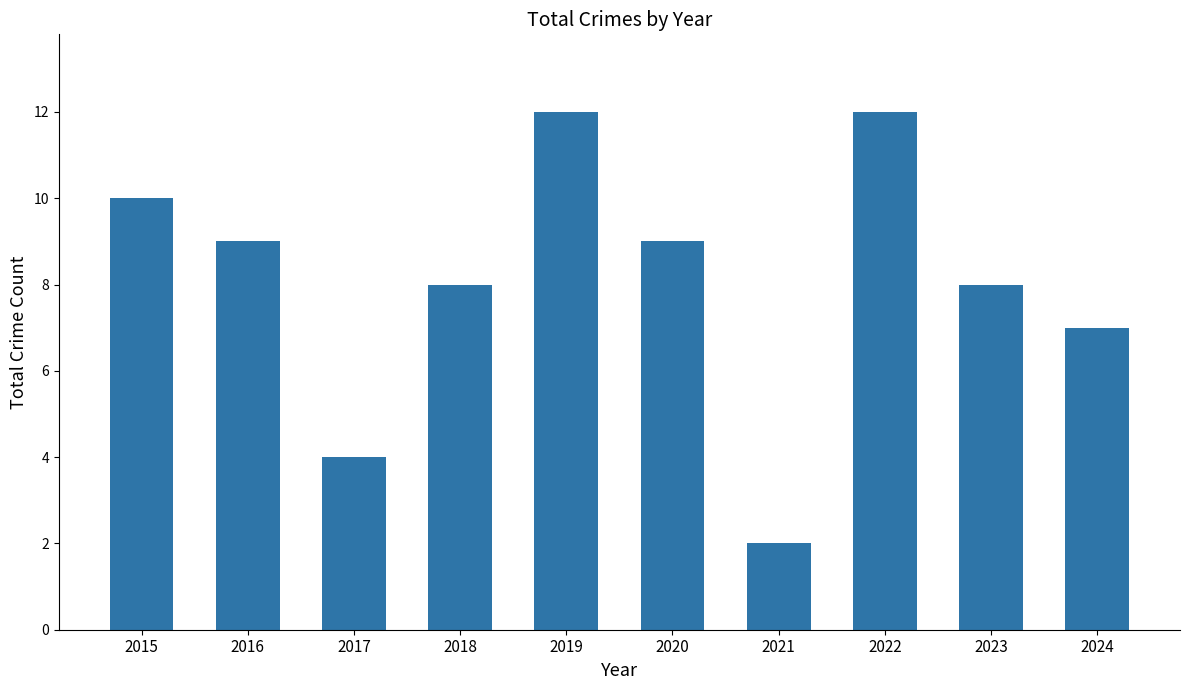

Reading right to left, what are all the values shown in this chart?

7	8	12	2	9	12	8	4	9	10